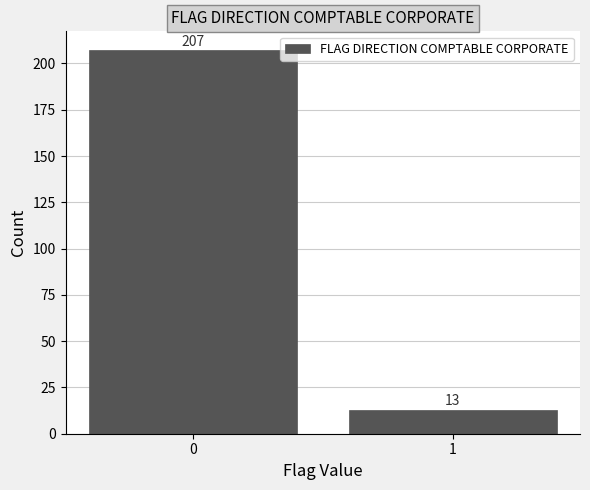

Reading left to right, extract all data points from this chart.

207	13